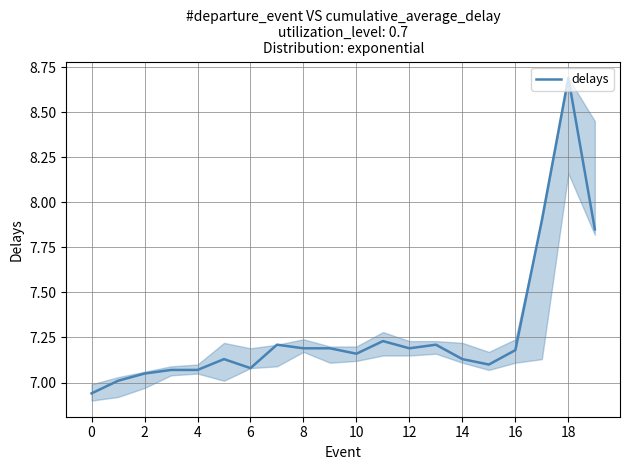

What is the greatest value displayed?

8.7